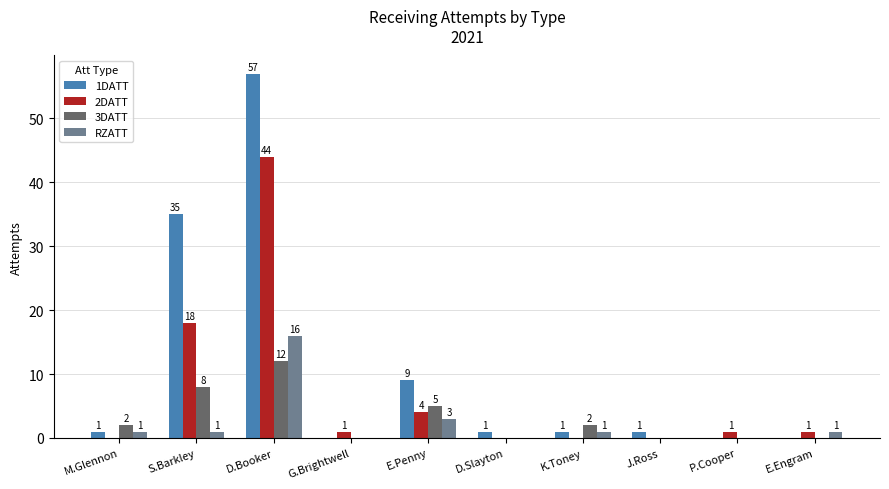

What is the sum of the 2DATT values at M.Glennon and D.Booker?

44